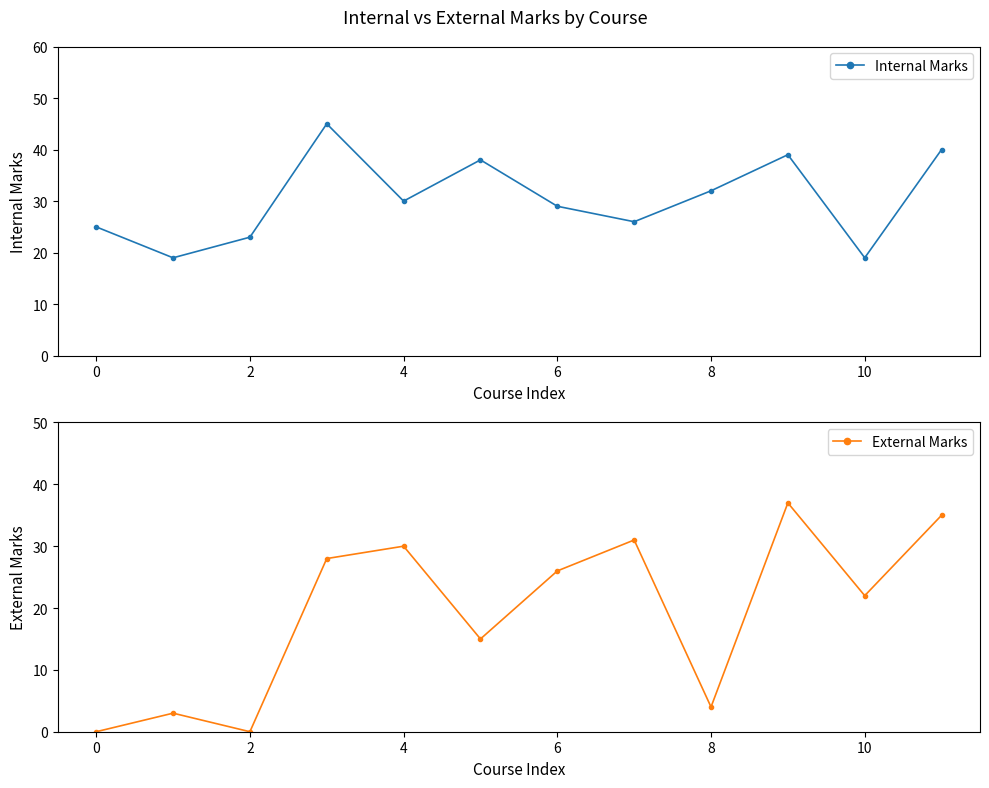

Which series ends up on top after the final intersection of Internal Marks and External Marks?

Internal Marks